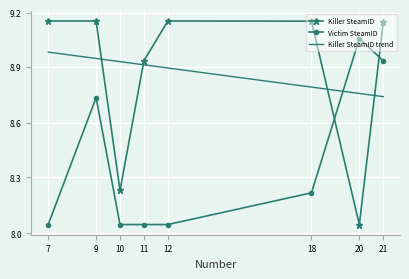

True or false: Victim SteamID and Killer SteamID cross at least once.

True